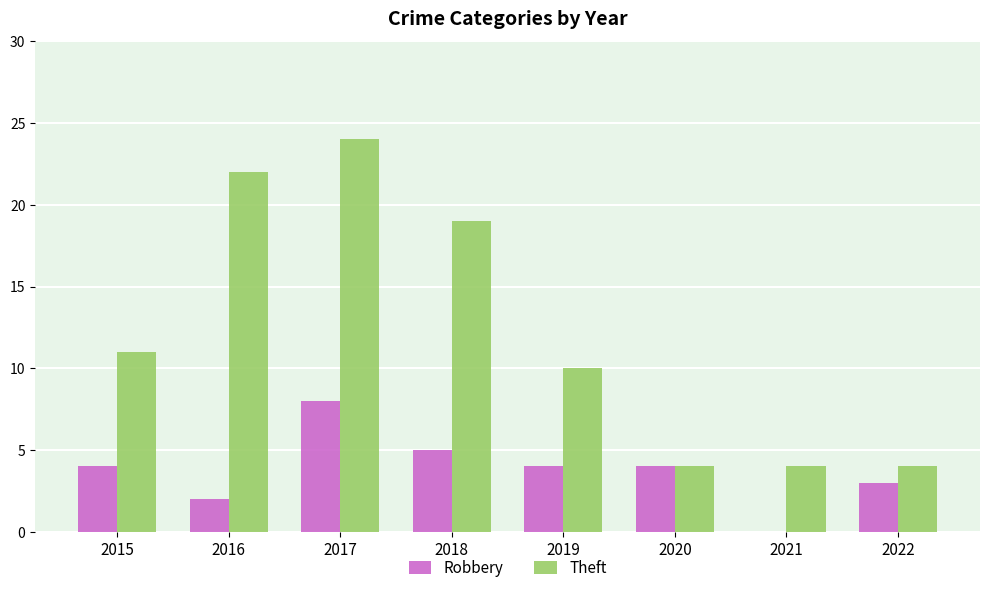

Are the bars horizontal?

No